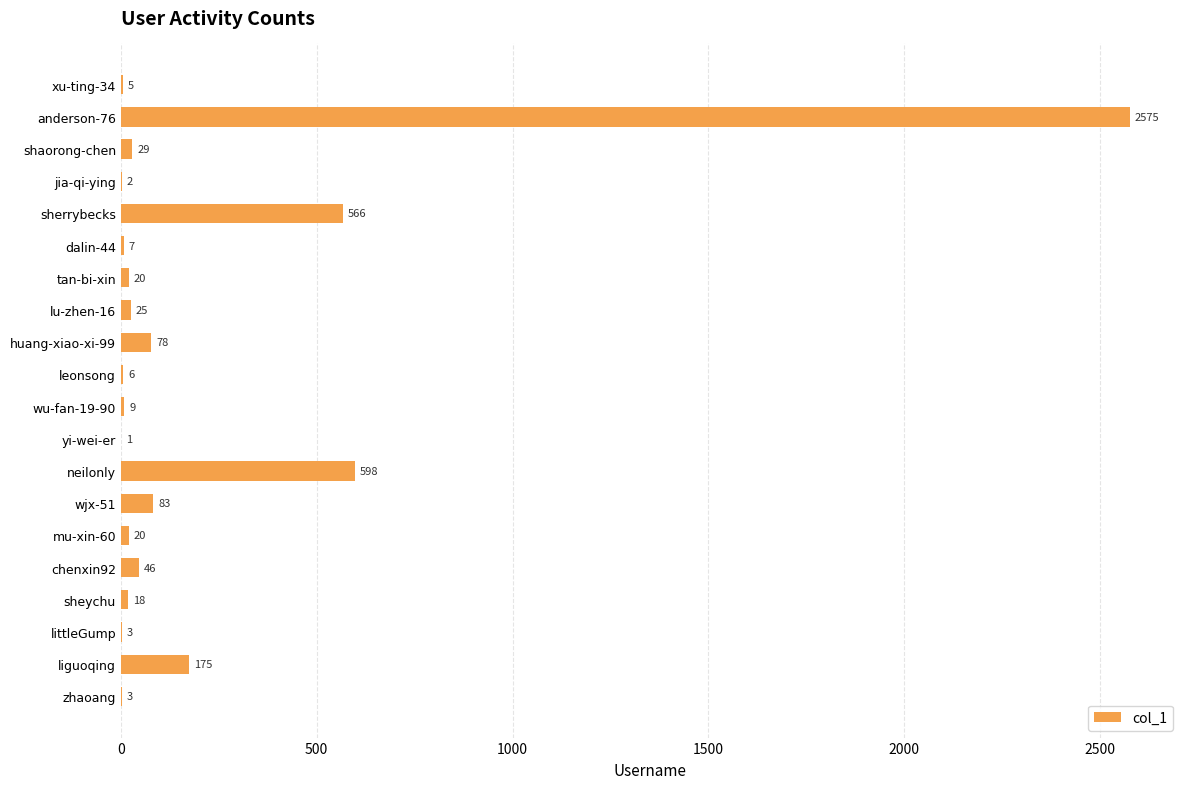

What is the sum of the values at jia-qi-ying and yi-wei-er?

3